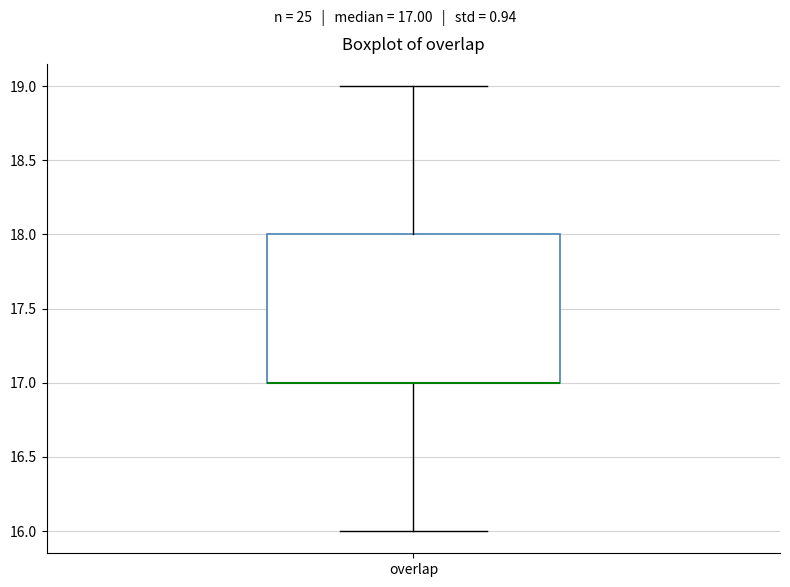

Where is the lower edge of the box for overlap on the y-axis? The values are not printed on the chart, so give them approximately, as read against the axis.

17